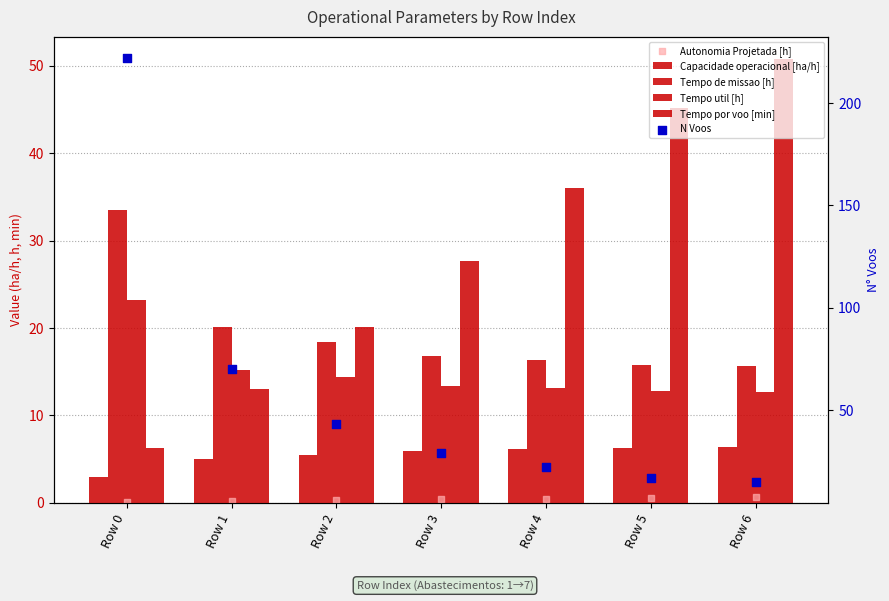

What are all the series names shown in the legend?

Capacidade operacional [ha/h], Tempo de missao [h], Tempo util [h], Tempo por voo [min], Autonomia Projetada [h], N Voos